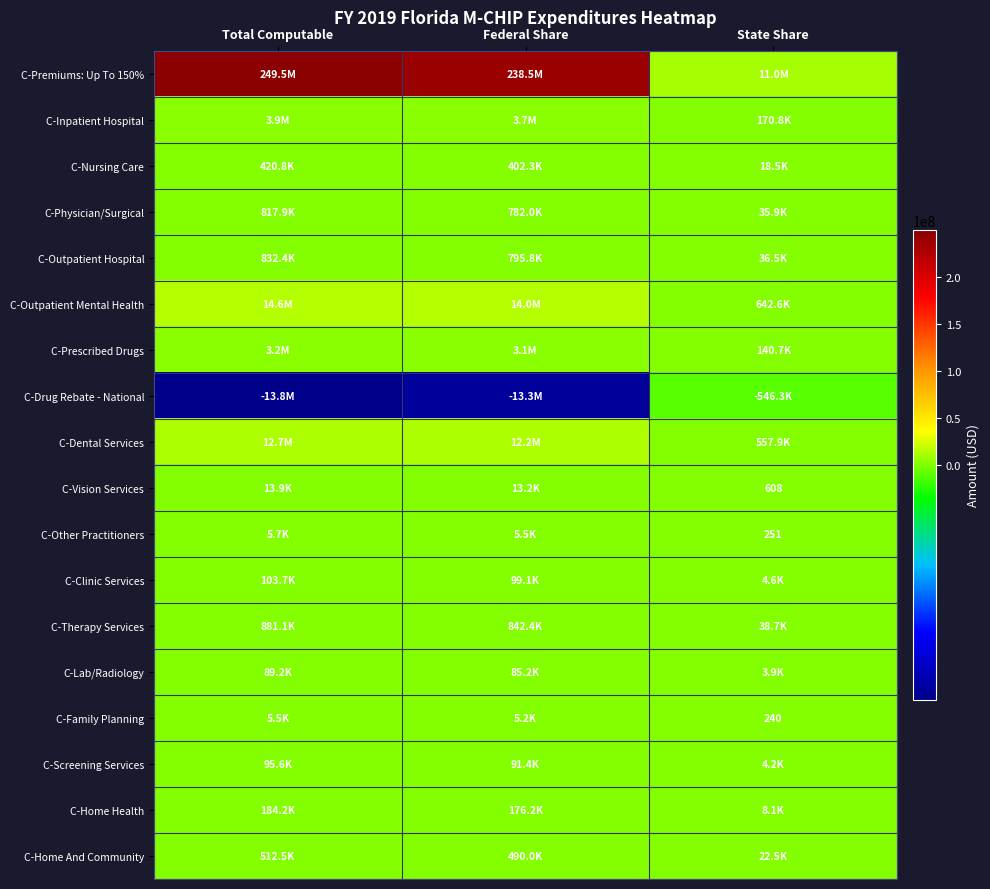

What is the spread (max minus min) of values at State Share?

11498262